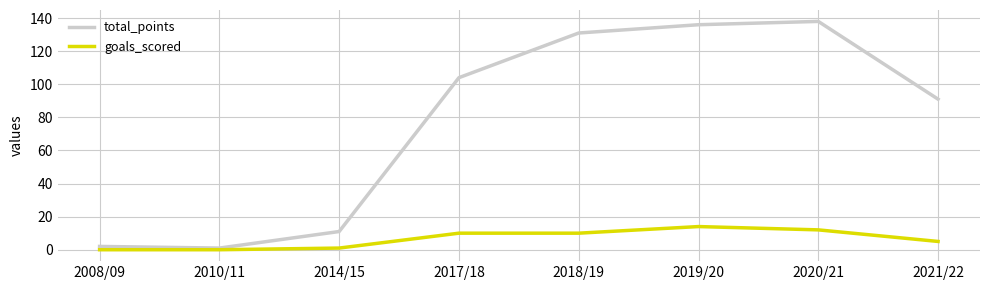

What value does the total_points series have at 2020/21, to the nearest 10?

140